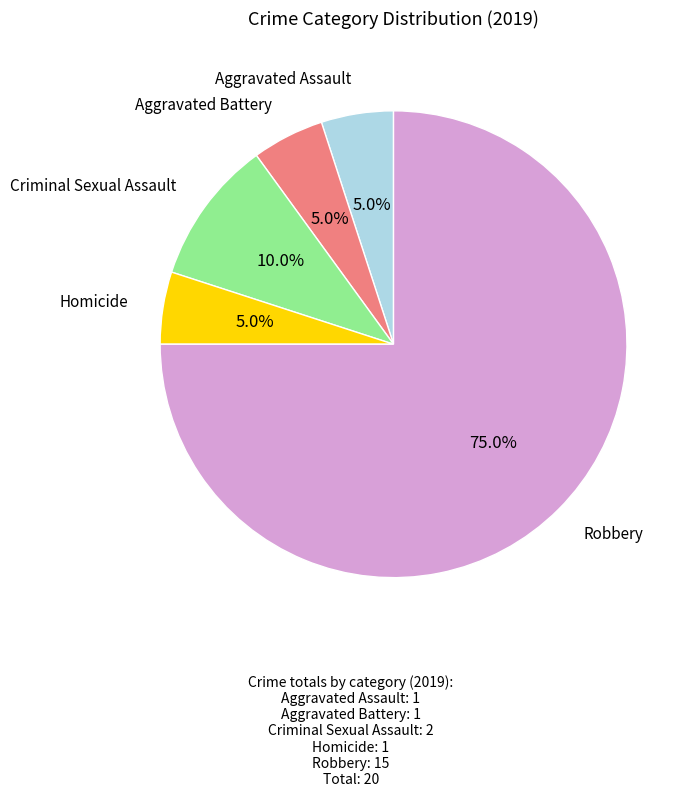

Is there any slice that represents more than half of the pie?

Yes